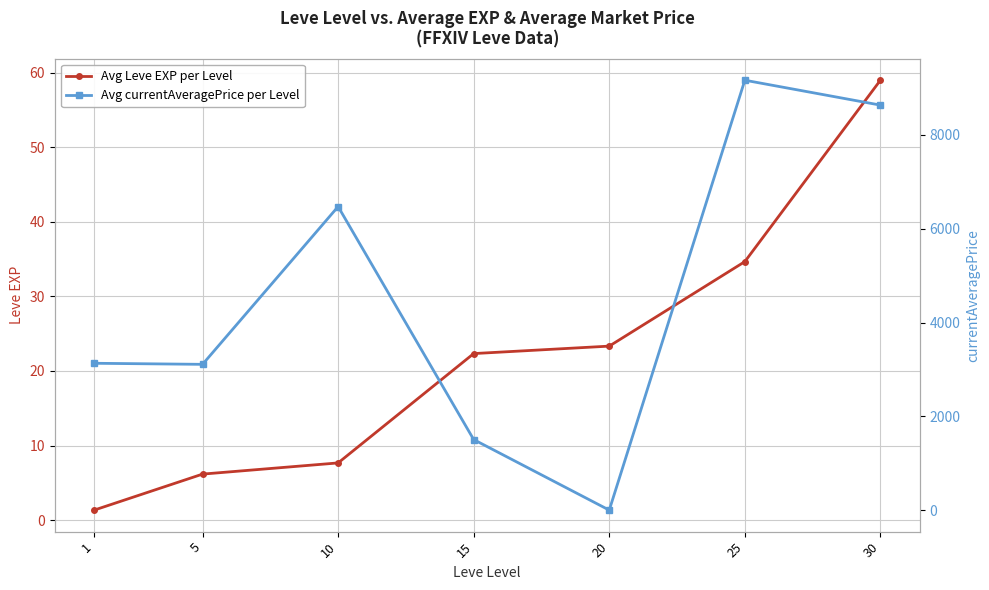

True or false: Avg Leve EXP per Level and Avg currentAveragePrice per Level cross at least once.

True